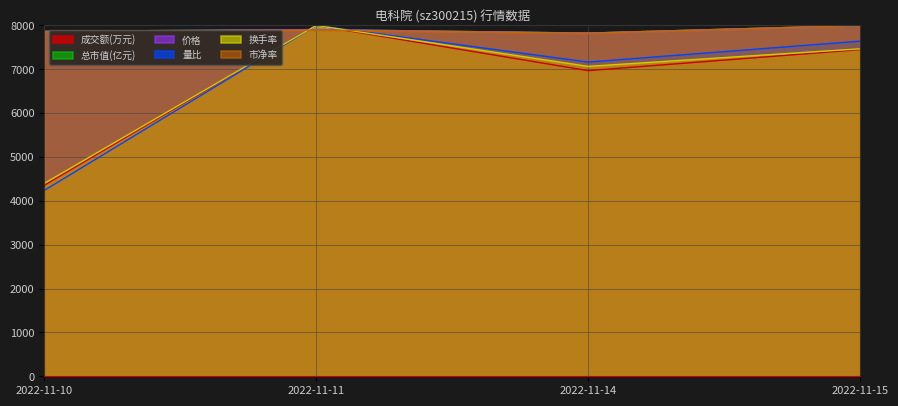

Which category has the highest value in the 市净率 series?

2022-11-15